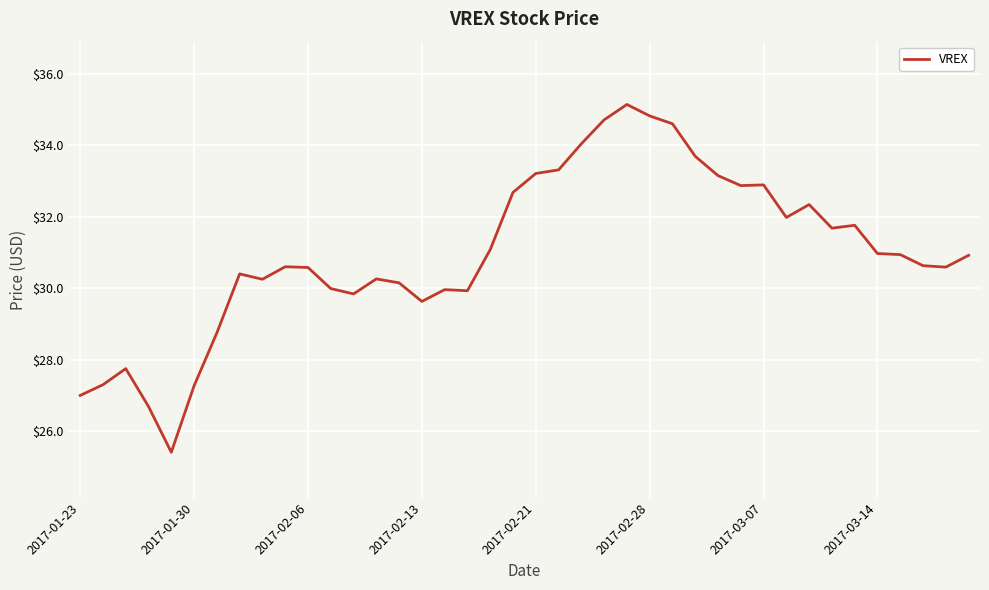

What is the difference between the second highest and second lowest values?

8.1